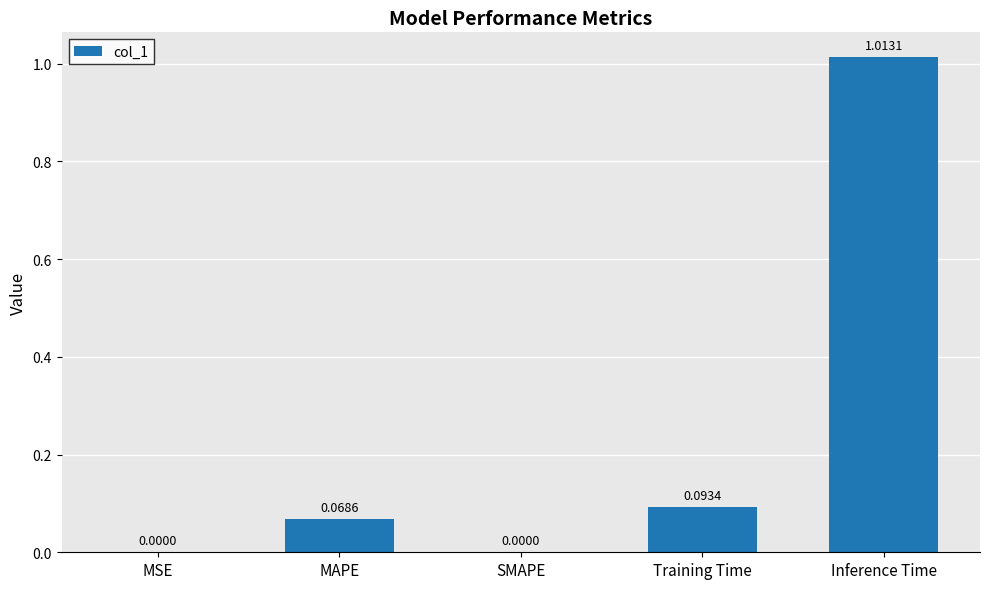

At which category does the chart reach its peak across all series?

Inference Time